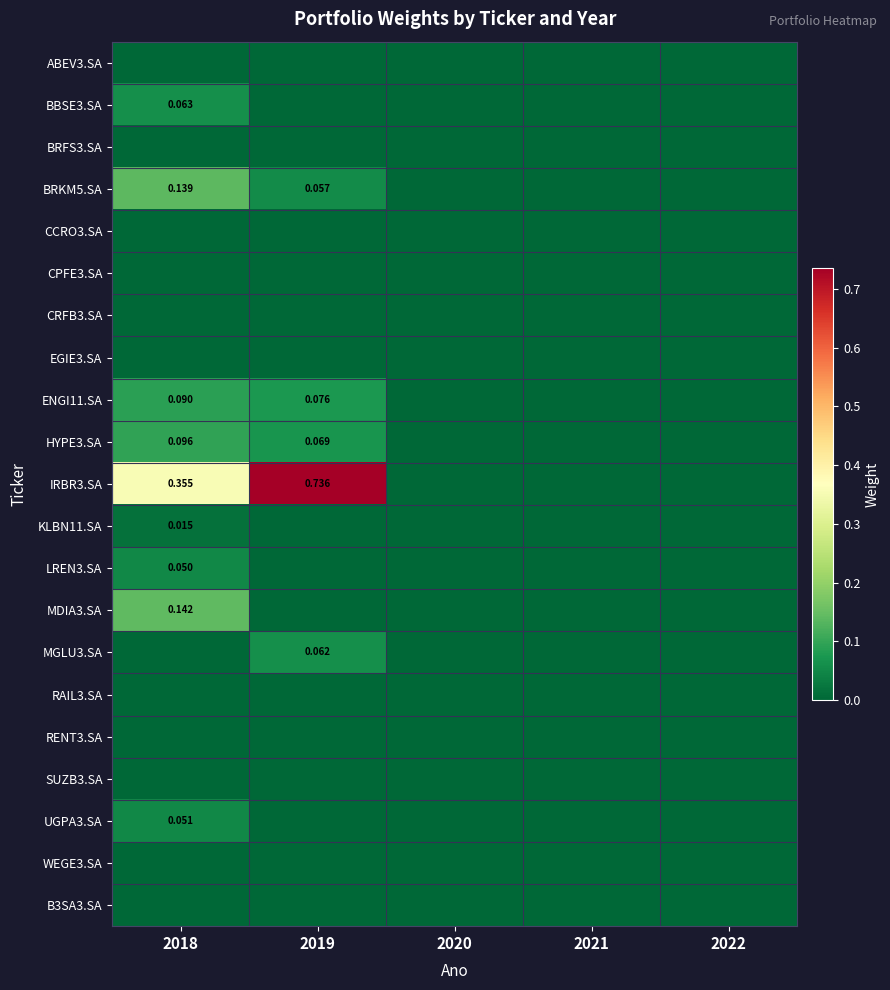

Where is BBSE3.SA nearest to the value 0?

2019